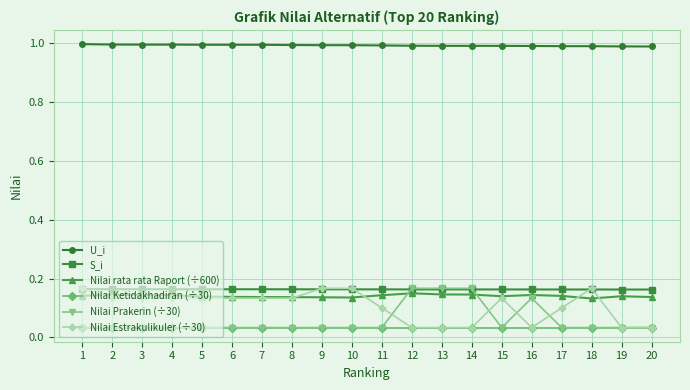

True or false: U_i and Nilai Prakerin (÷30) intersect in this chart.

False